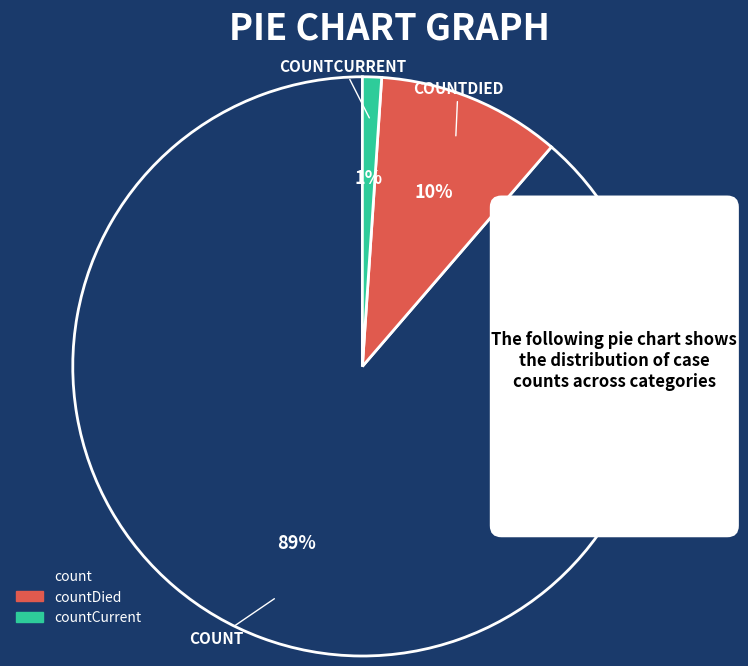

The countCurrent slice represents 1% of the pie. True or false?

True